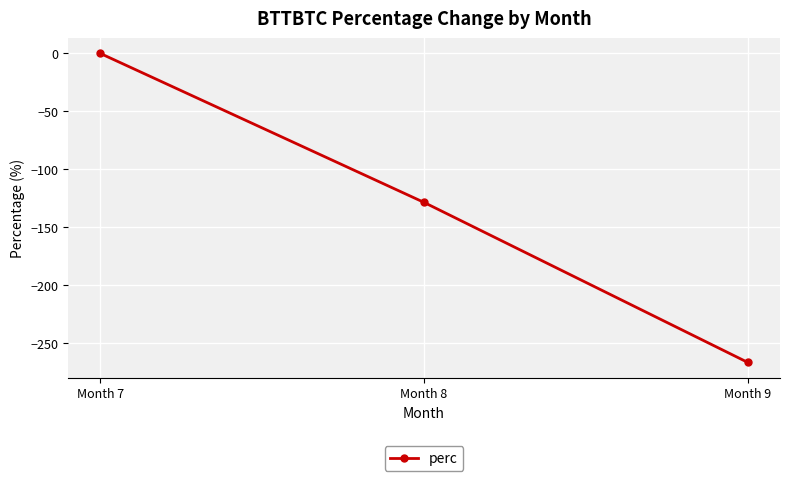

Rank the categories by value from highest to lowest.

Month 7, Month 8, Month 9